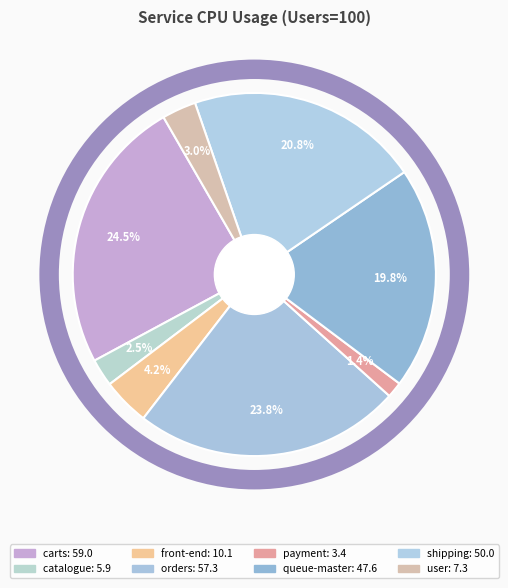

Which category has the smallest portion of the pie?

payment